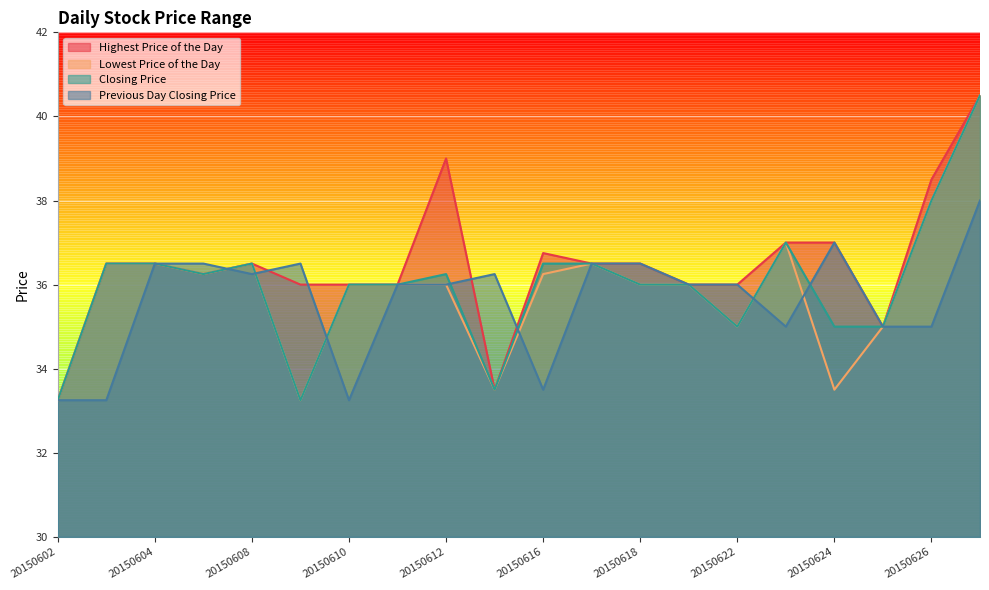

True or false: Previous Day Closing Price has a value of 33.2 at 20150602.

True